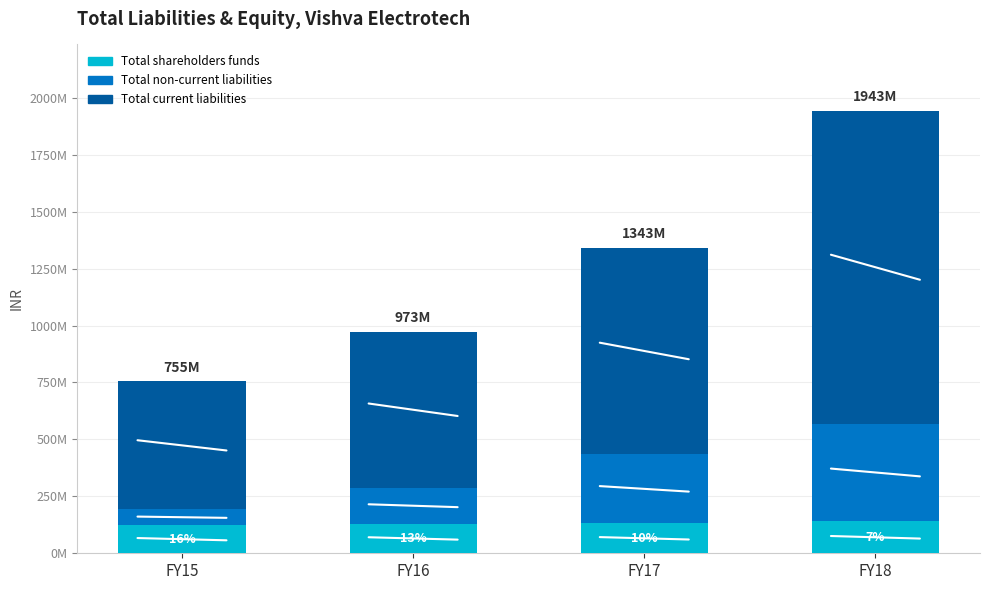

What are all the series names shown in the legend?

Total shareholders funds, Total non-current liabilities, Total current liabilities